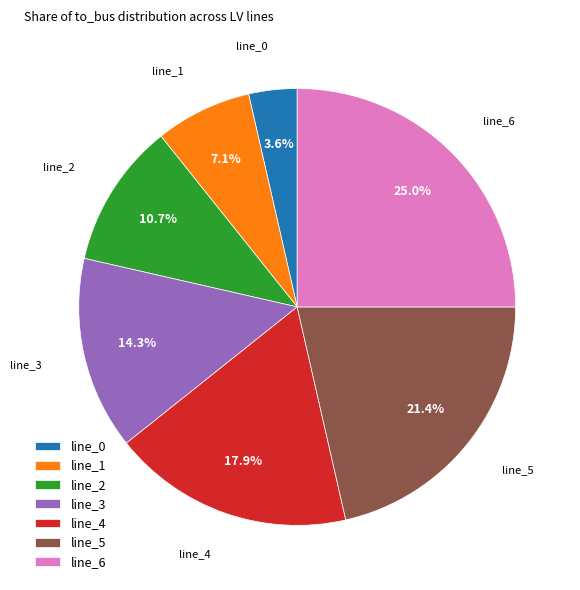

What is the largest slice in the pie chart?

line_6